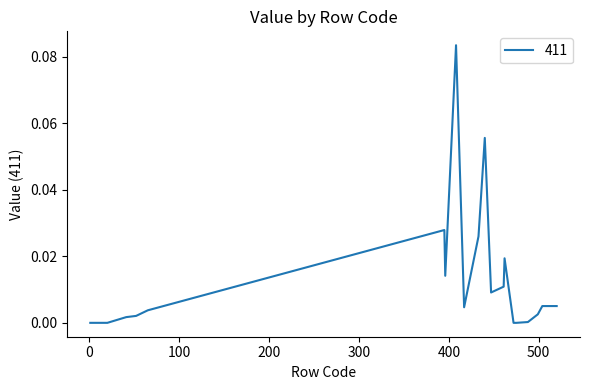

True or false: there are more than 0 points higher than both neighbors.

True